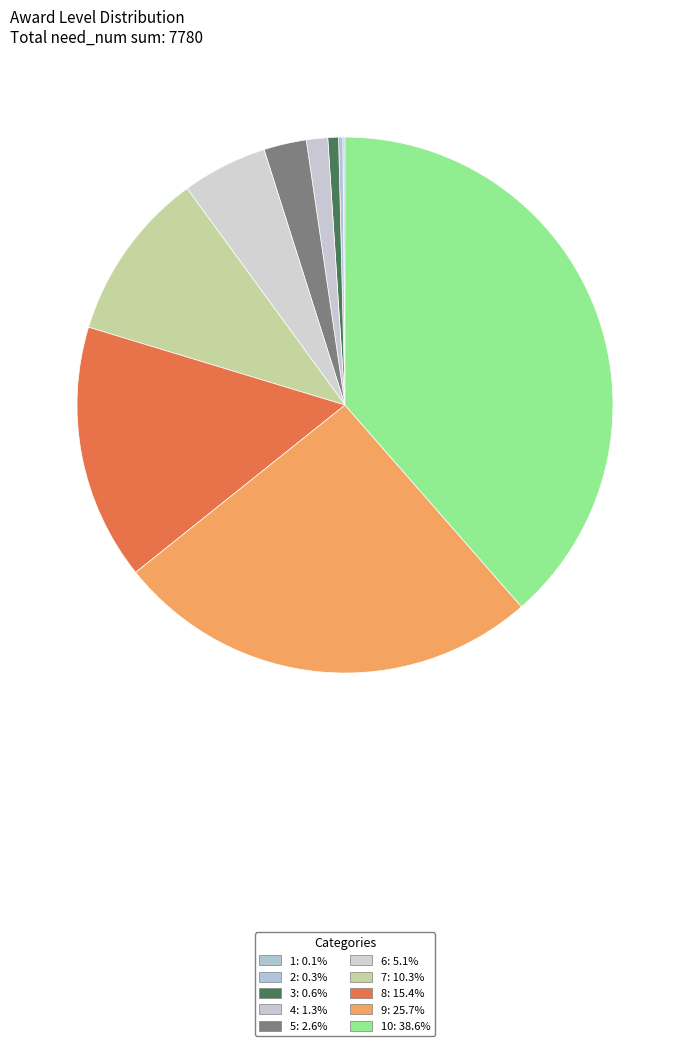

Rank the categories by value from highest to lowest.

10, 9, 8, 7, 6, 5, 4, 3, 2, 1